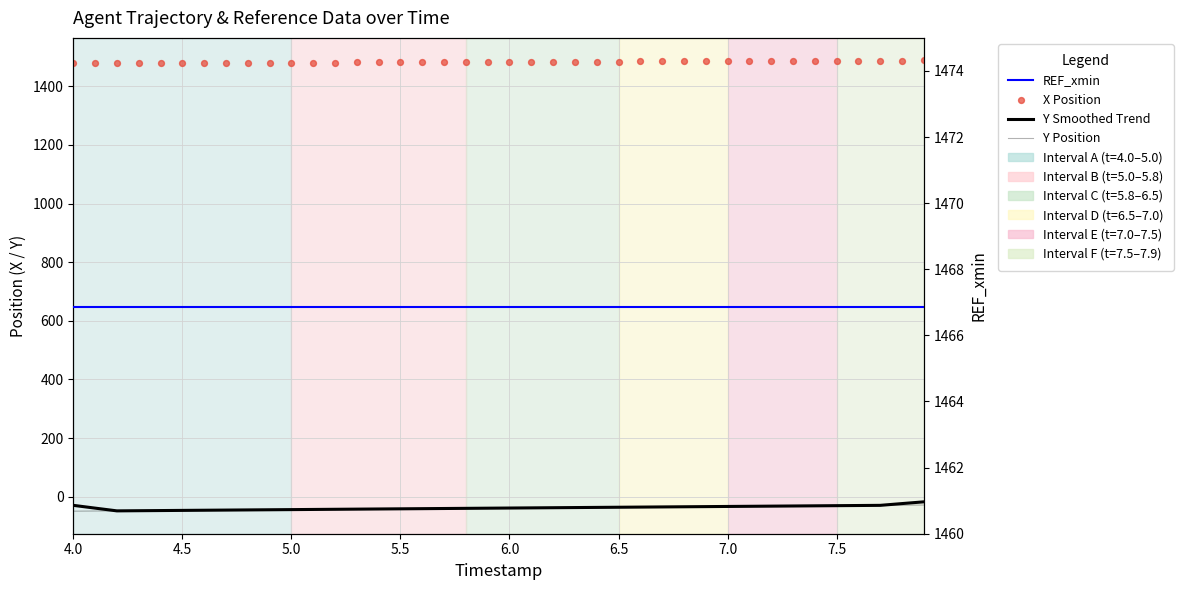

At how many categories does at least one series exceed 450?

40